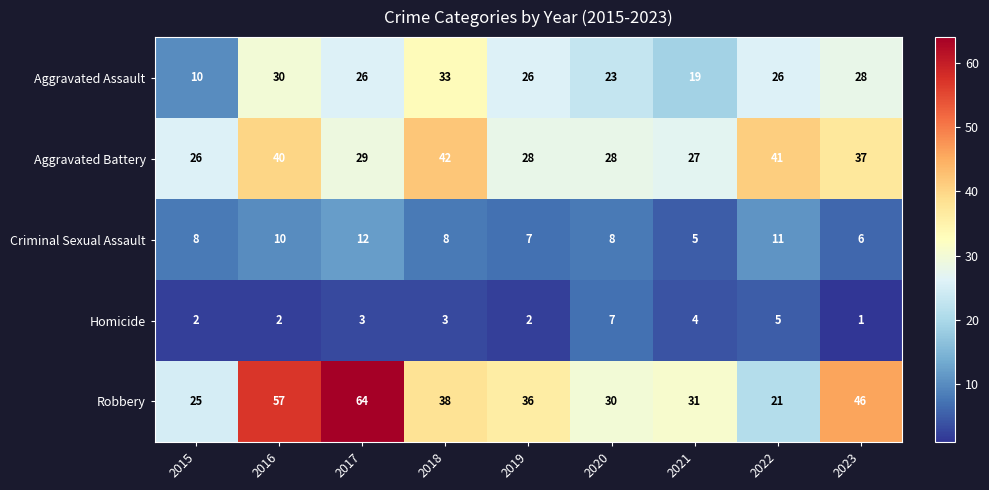

True or false: Criminal Sexual Assault has a value of 11 at 2022.

True